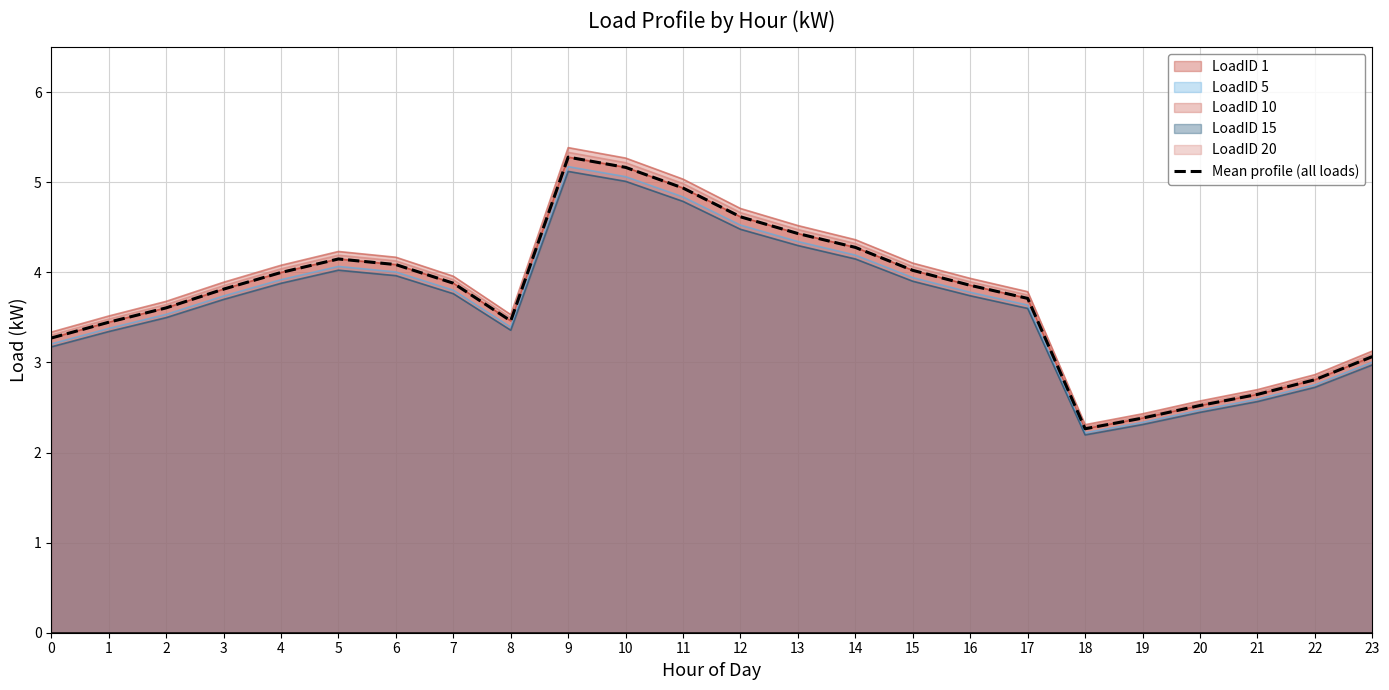

True or false: the data shows 6.3 at 3.

False